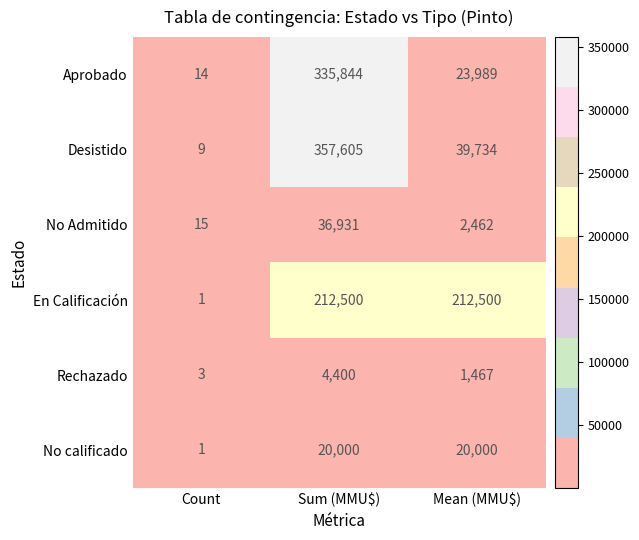

At which label does No Admitido reach its peak?

Sum (MMU$)